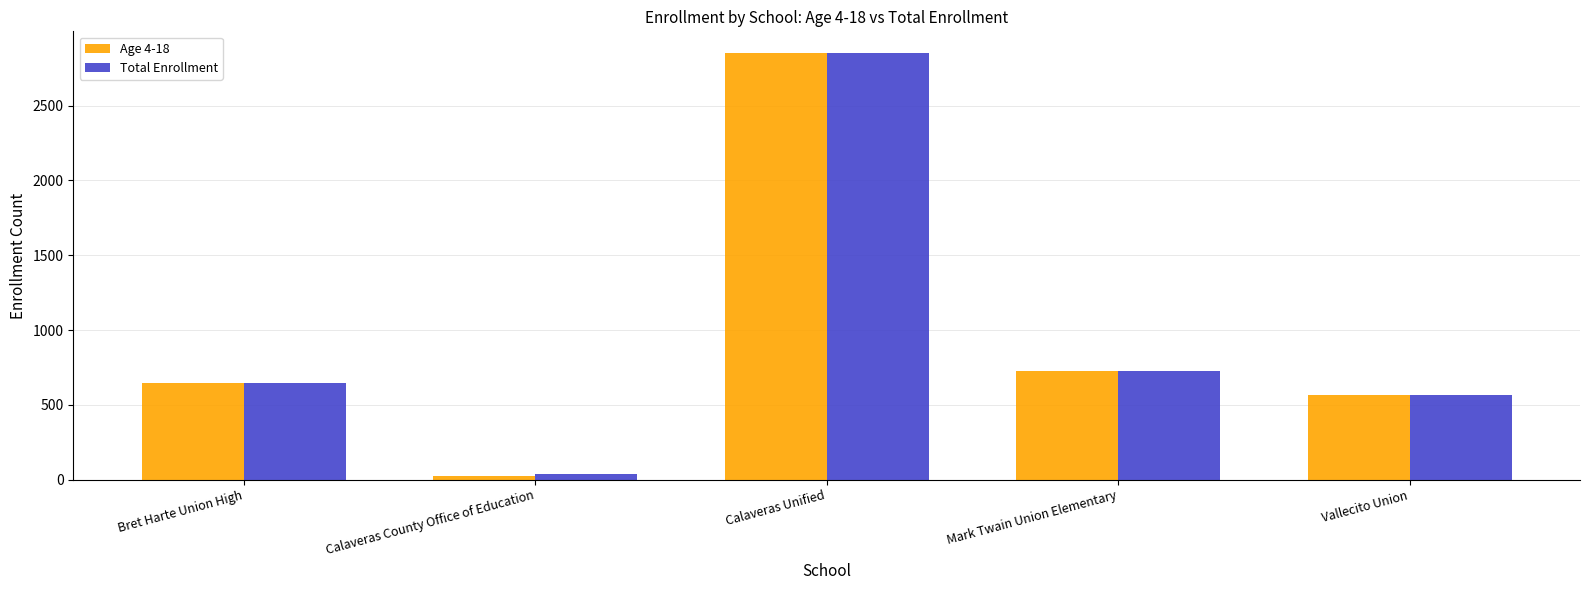

Count the number of data series in this chart.

2